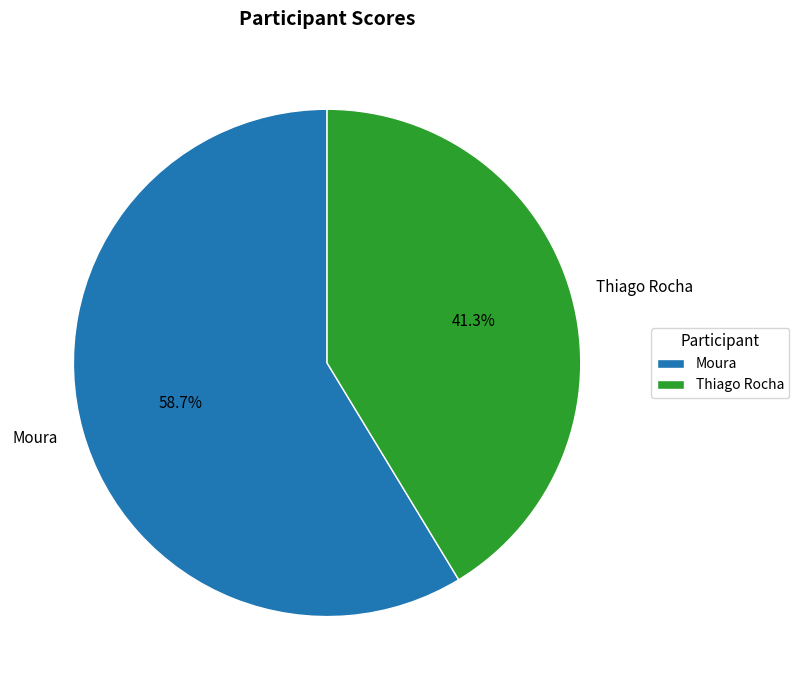

Is Moura the majority of the pie?

Yes